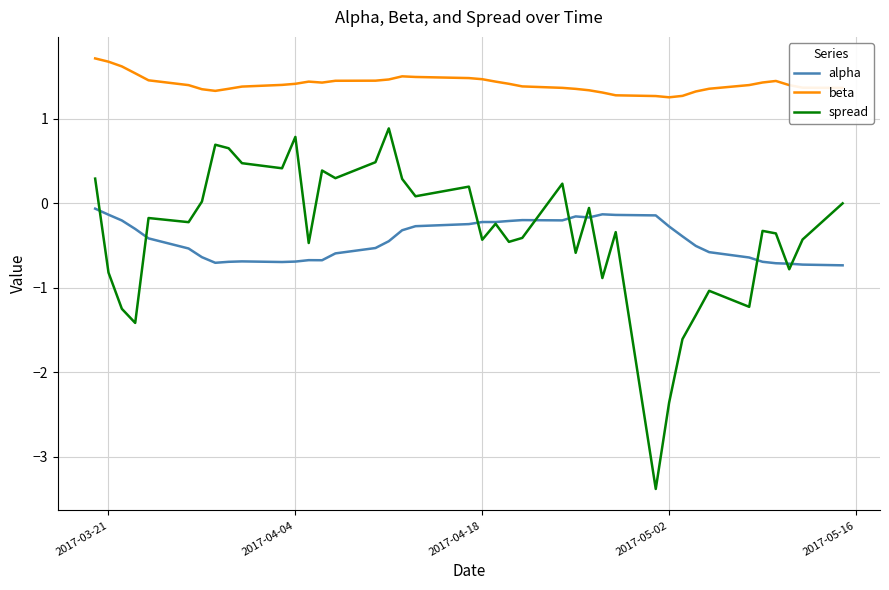

Which series has the largest total across all categories?

beta